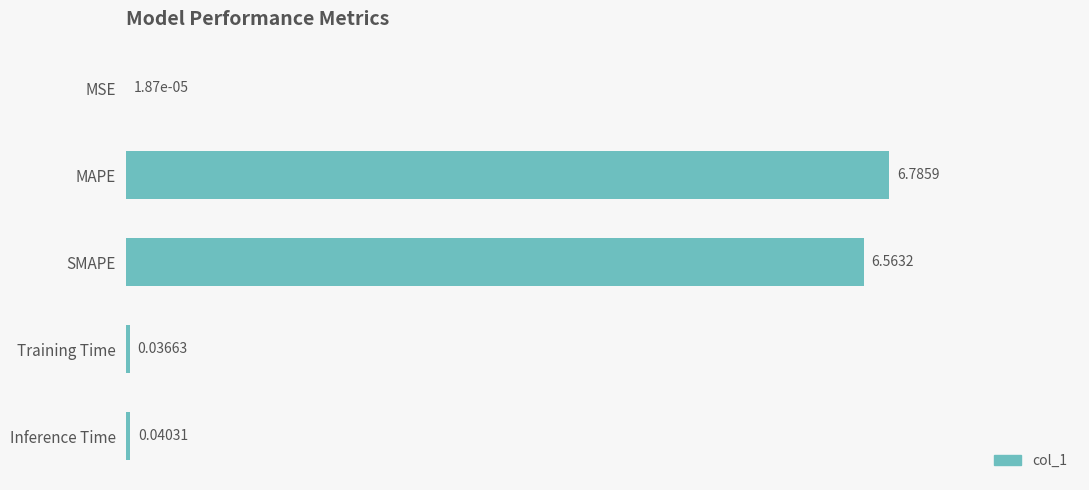

Between SMAPE and Inference Time, which is larger?

SMAPE